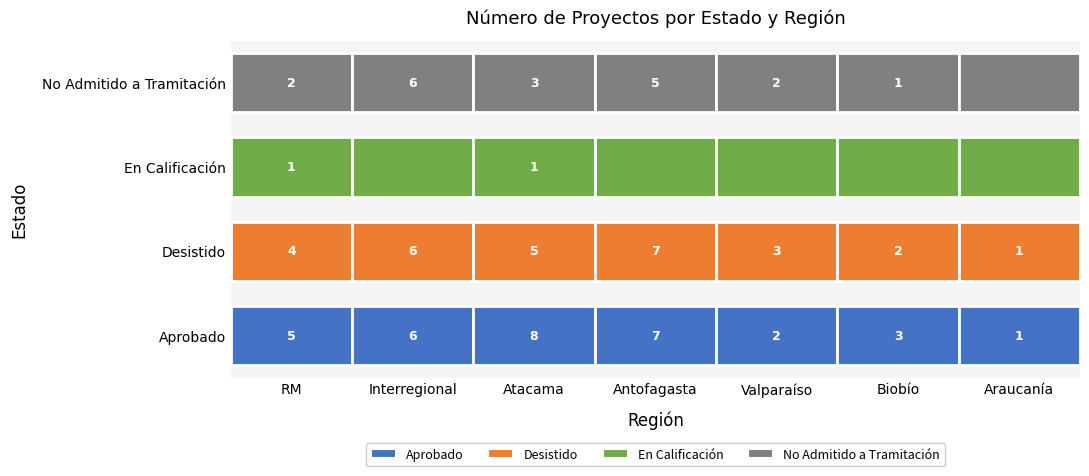

How many data points does each series have?

7